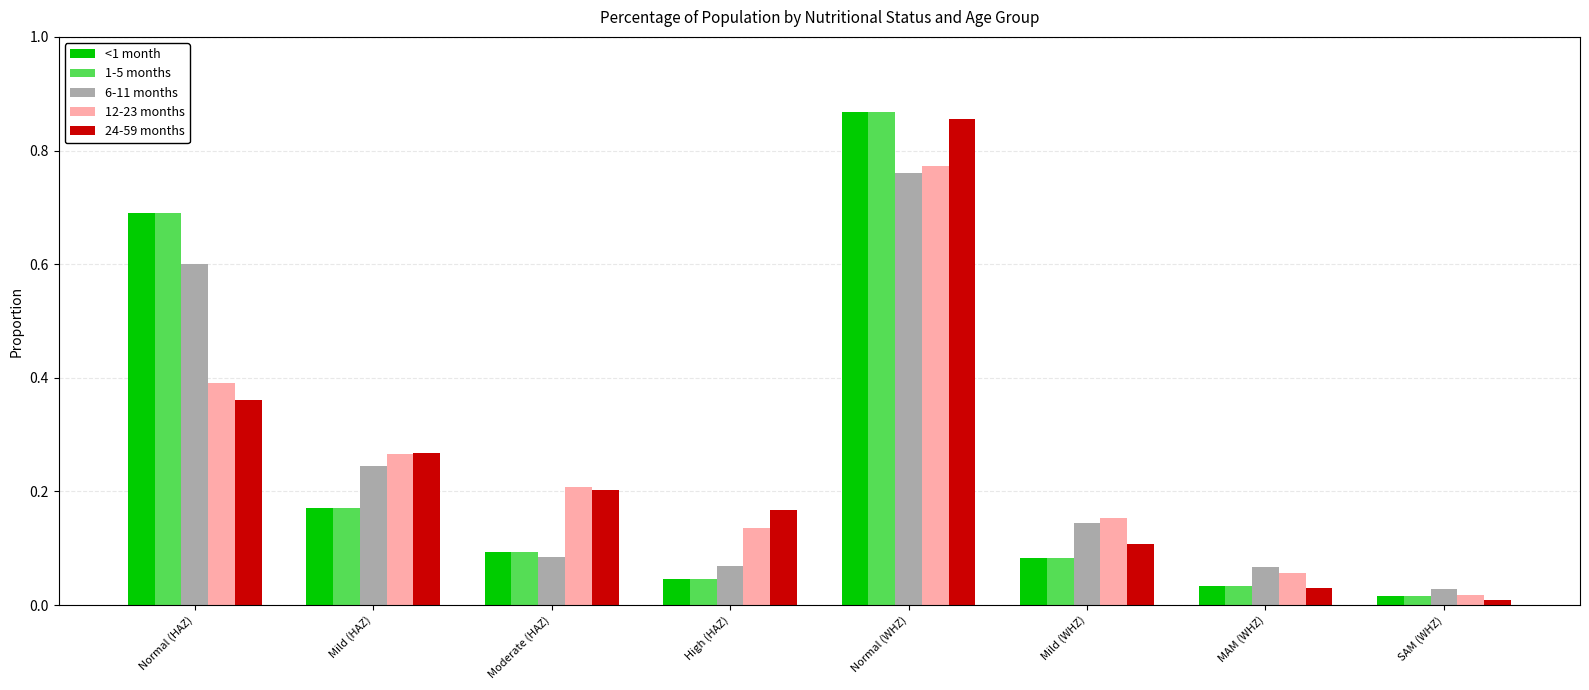

Does the chart contain any negative values?

No